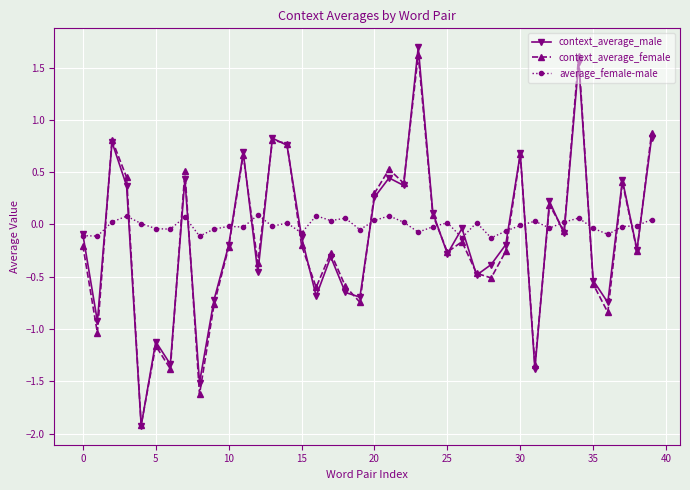

What is the difference between the second highest and minimum values in the average_female-male series?

0.2